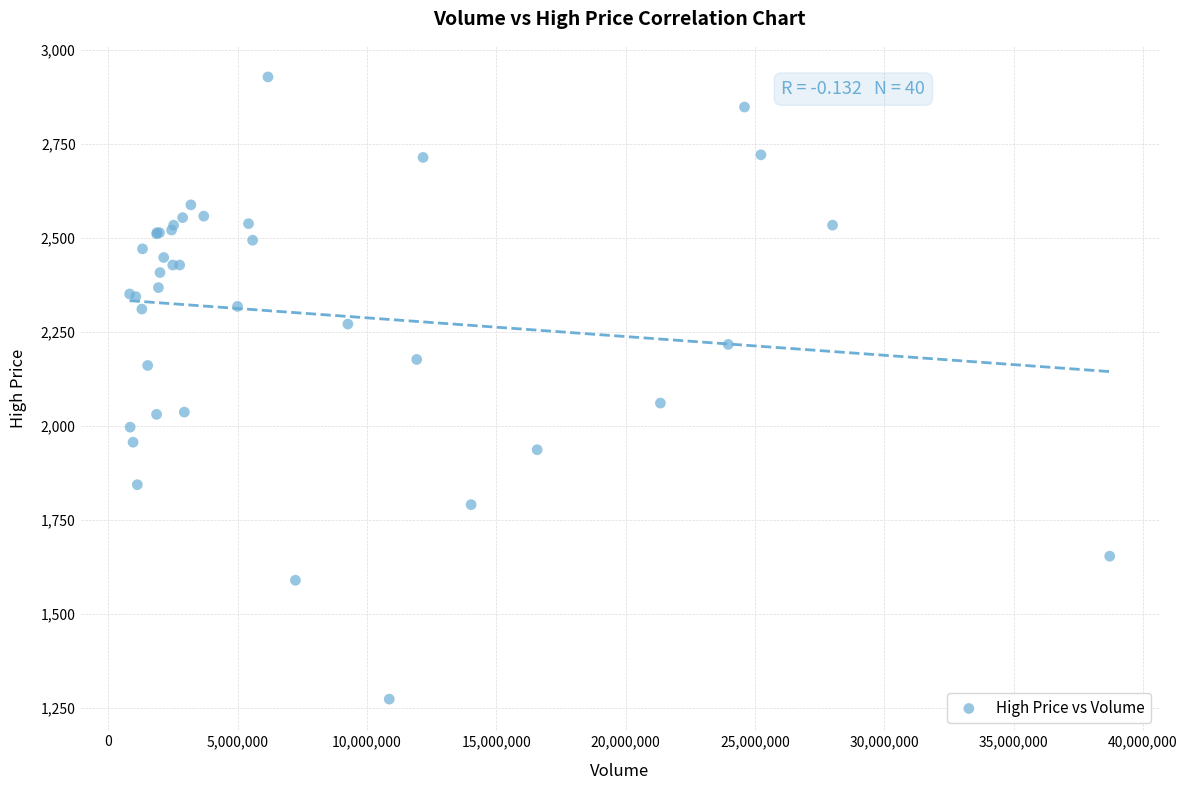

What Y value in the scatter plot is closest to 2101?

2061